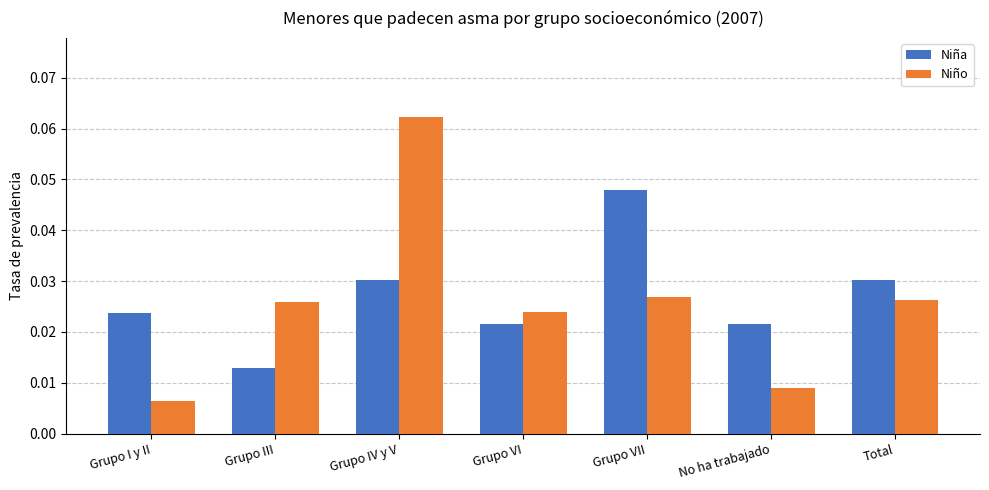

What position from the left is Grupo VII?

5